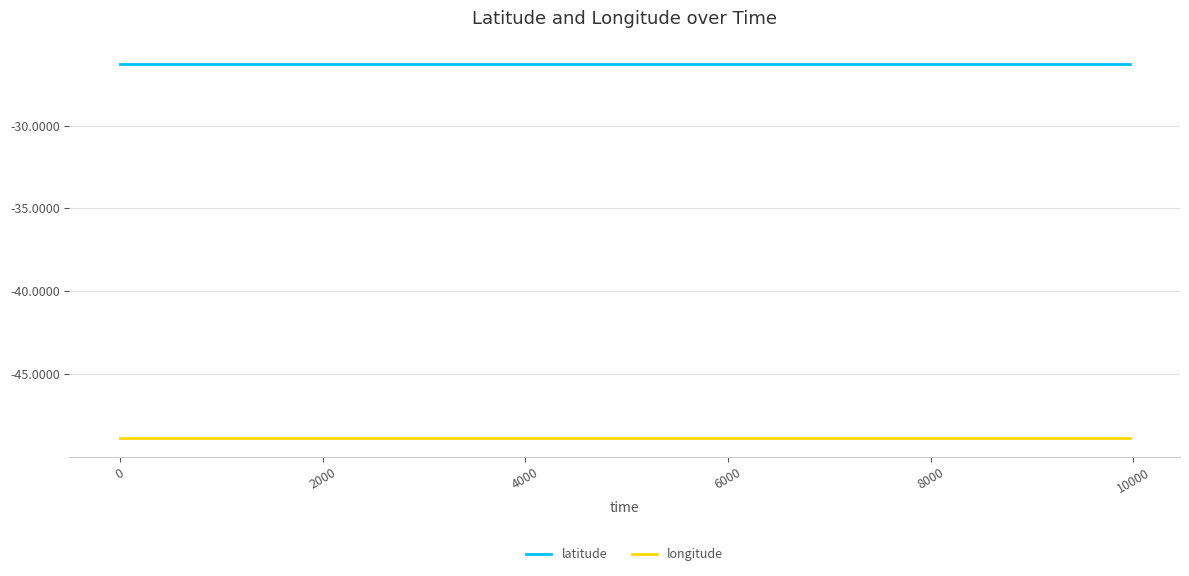

Rank the series by their average value, from lowest to highest.

longitude, latitude